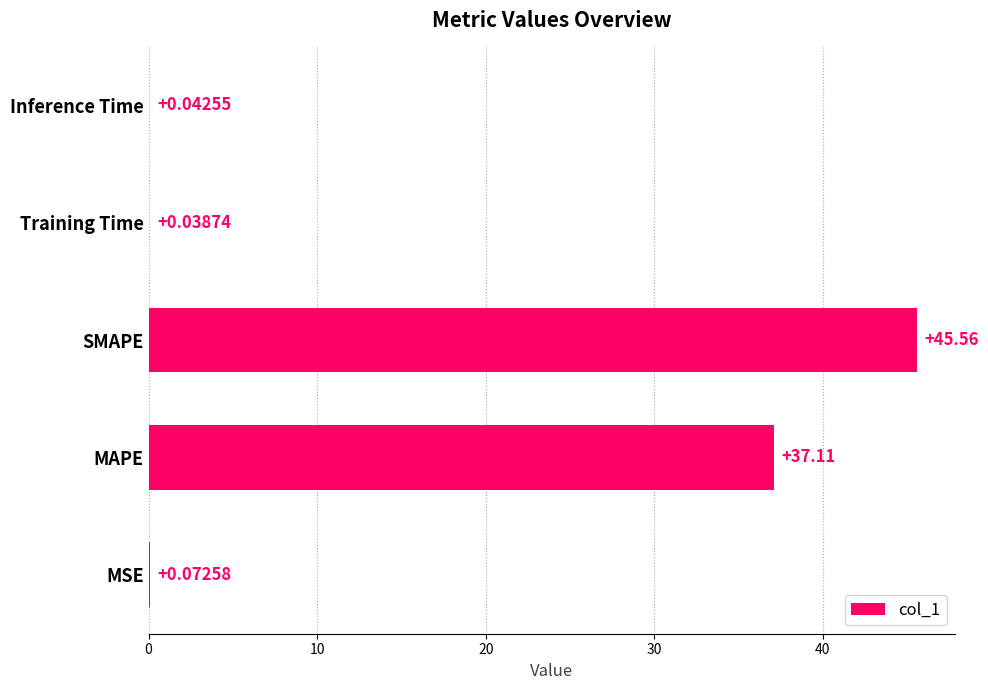

Between SMAPE and MSE, which is larger?

SMAPE